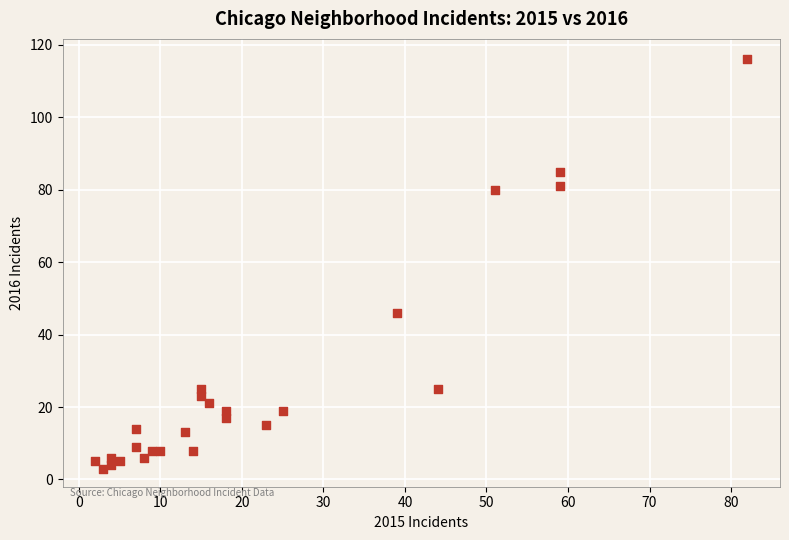

What Y value in the scatter plot is closest to 59?

46